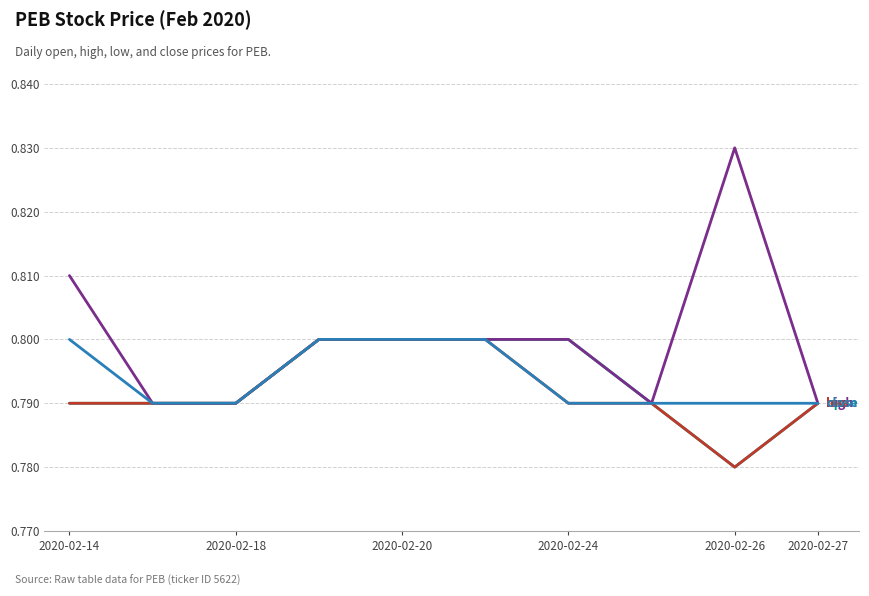

How many lines are shown in the chart?

4